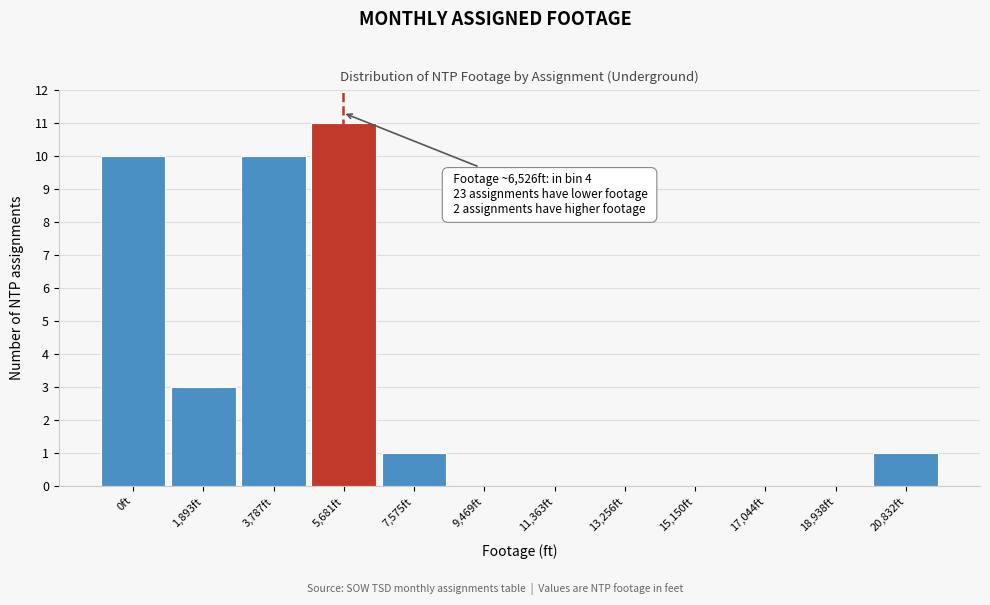

Reading right to left, transcribe all the data shown in this chart.

20,832ft=1	18,938ft=0	17,044ft=0	15,150ft=0	13,256ft=0	11,363ft=0	9,469ft=0	7,575ft=1	5,681ft=11	3,787ft=10	1,893ft=3	0ft=10